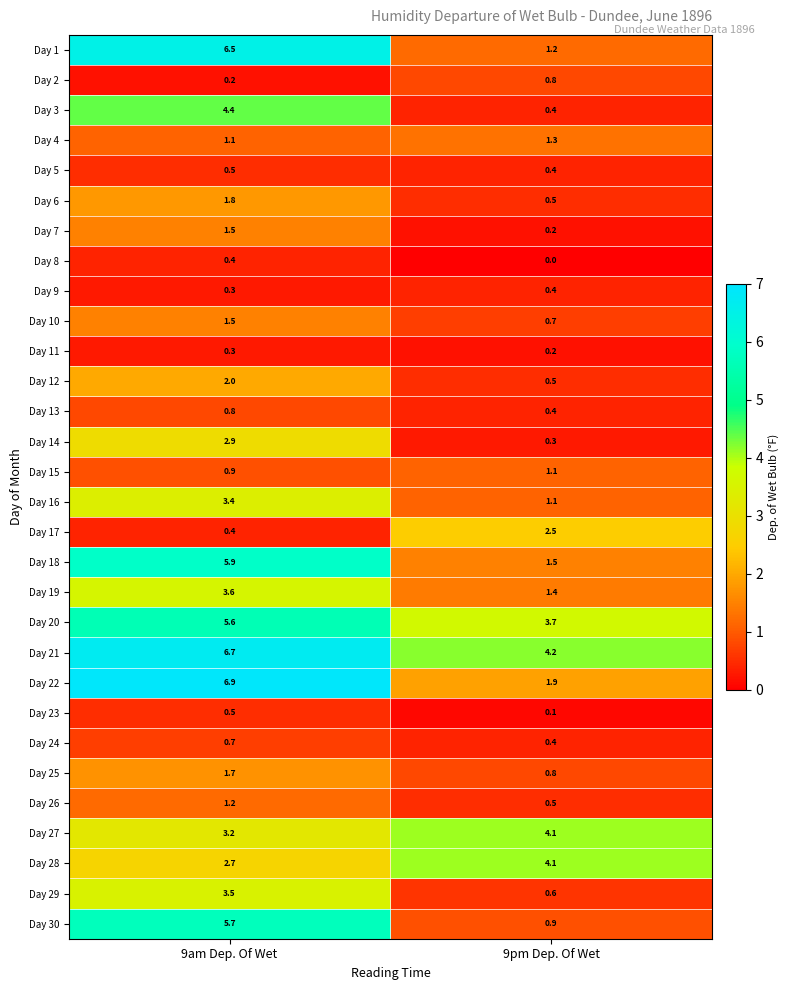

Where is Day 17 nearest to the value 1?

9am Dep. Of Wet